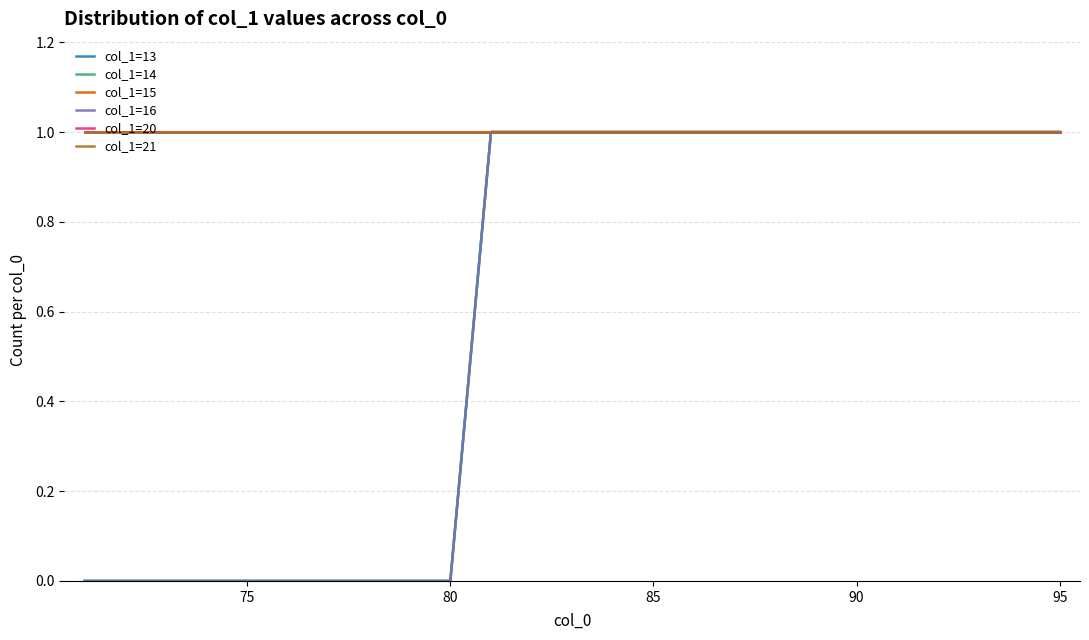

Does the chart have visible grid lines?

Yes